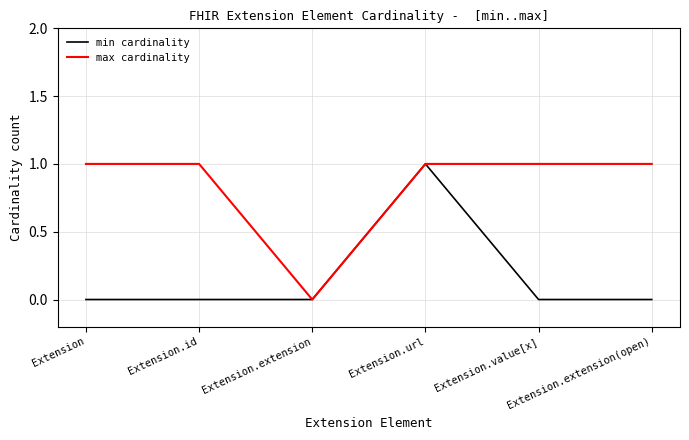

True or false: min cardinality has more than 0 points higher than both neighbors.

True